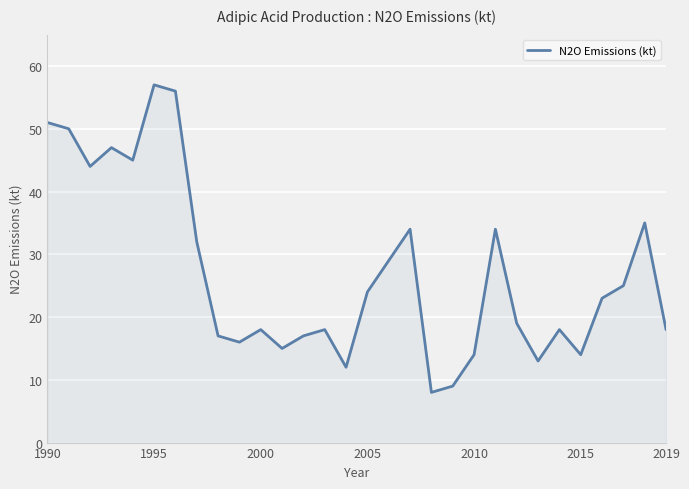

What is the maximum value shown in the chart?

57